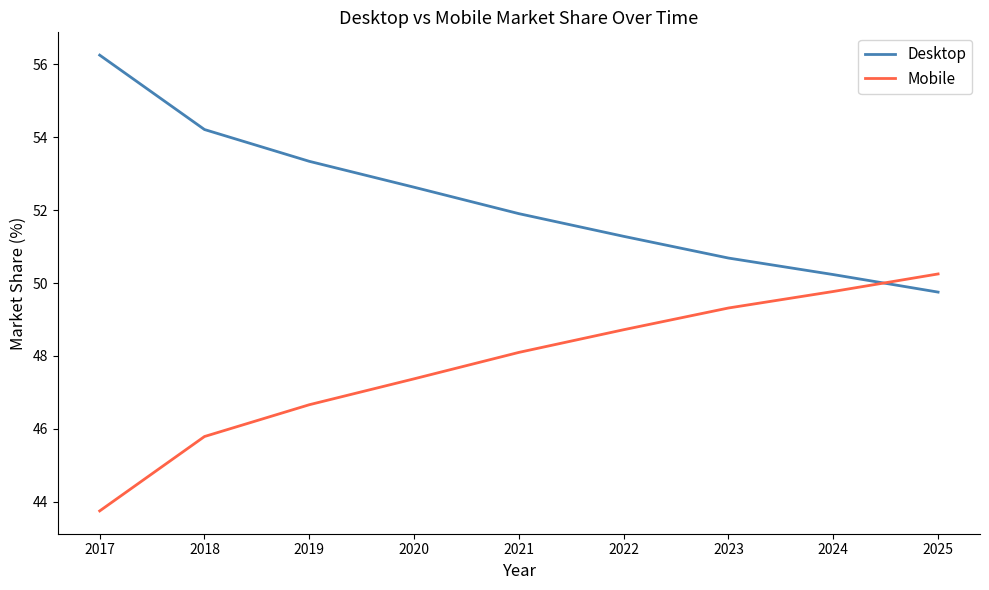

What is the difference between the Mobile values at 2020 and 2025?

2.9